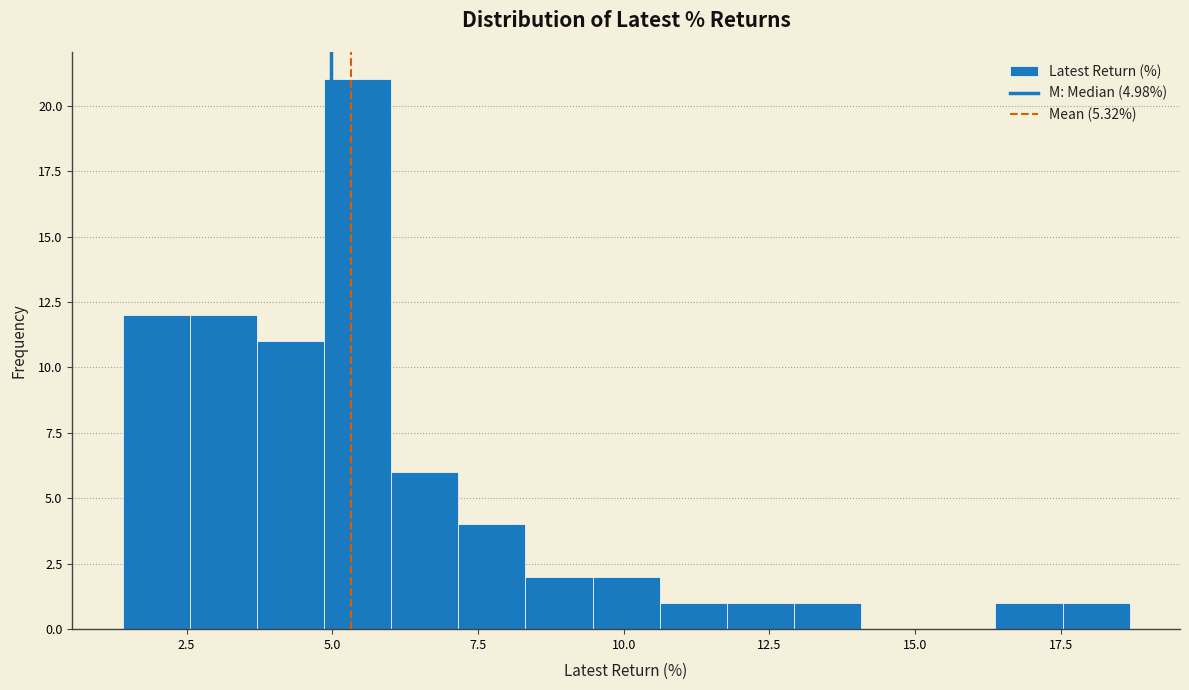

Read against the x-axis, roughly where is the centre of the tallest bar?

5.5